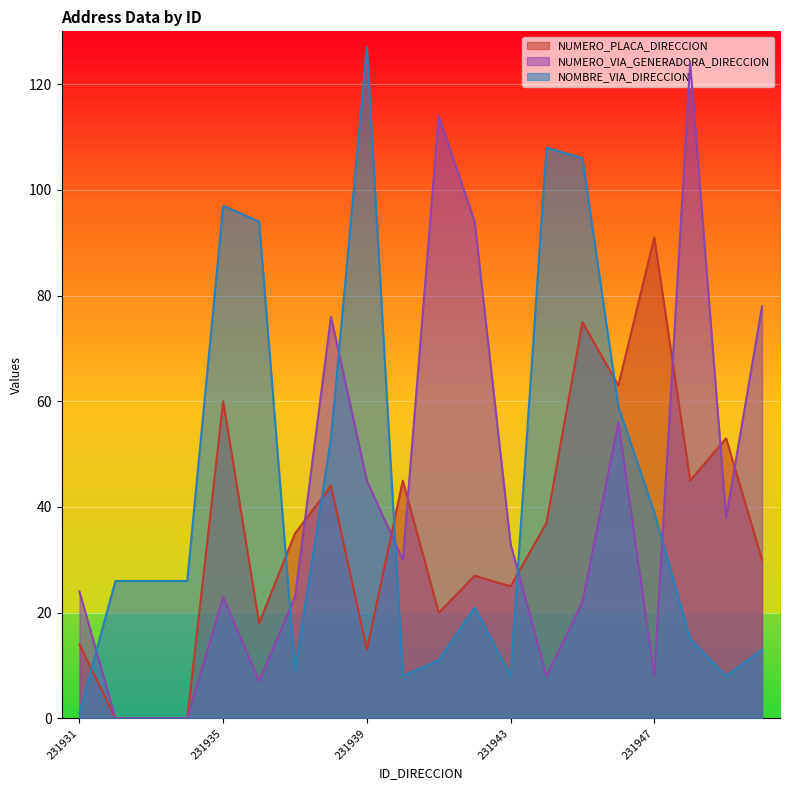

Which series has the largest total across all categories?

NOMBRE_VIA_DIRECCION